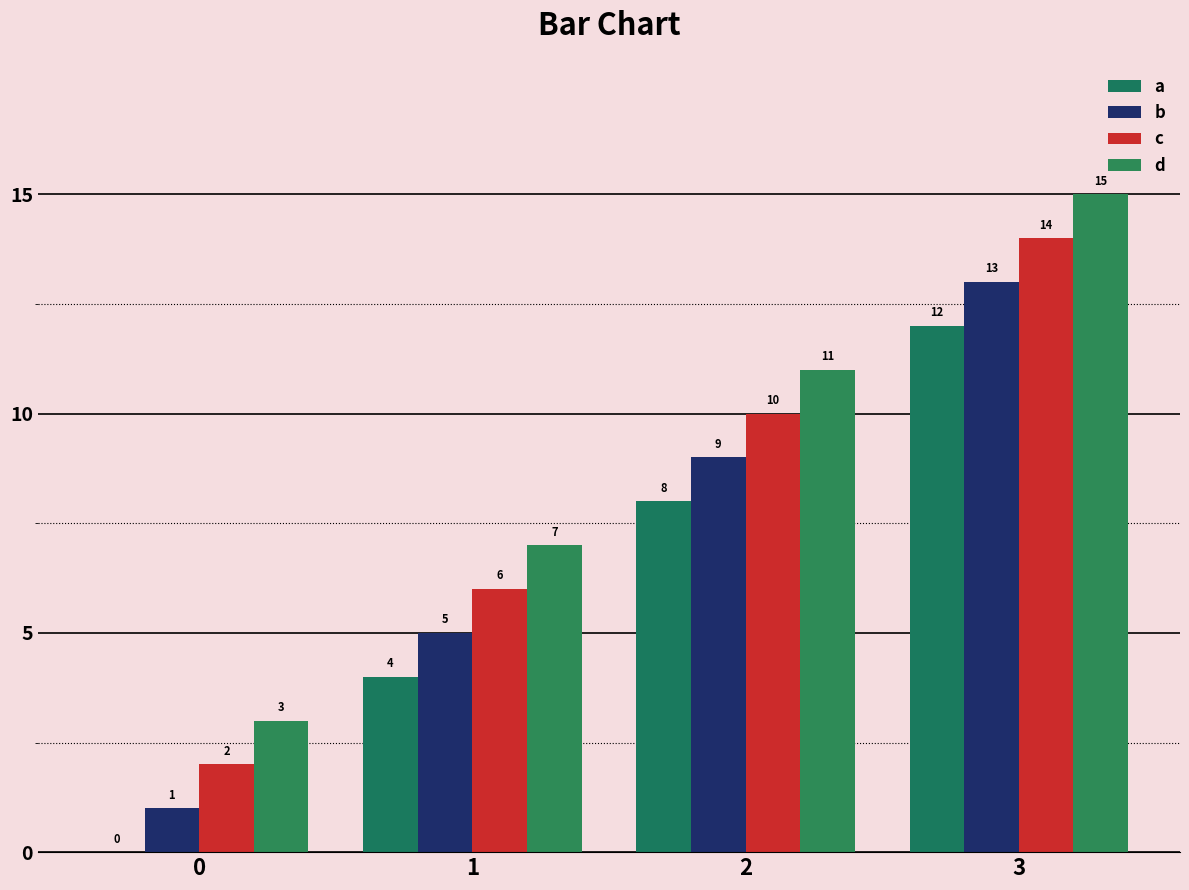

Does the chart contain stacked bars?

No